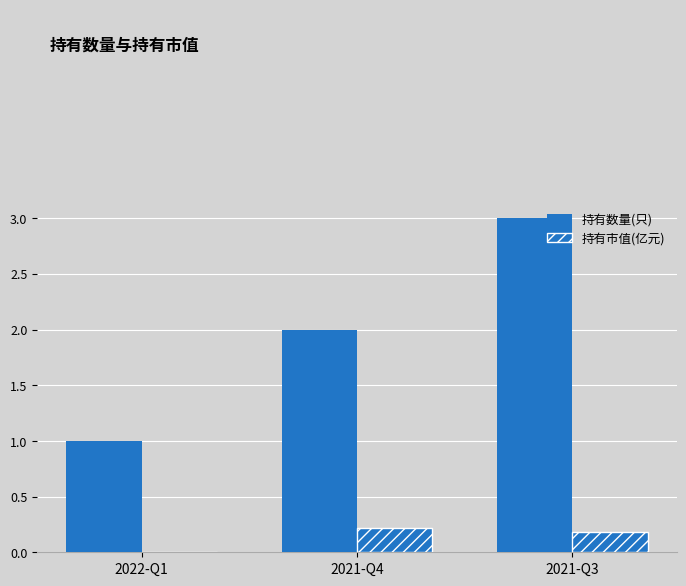

Are the bars grouped side by side (vs. stacked)?

Yes